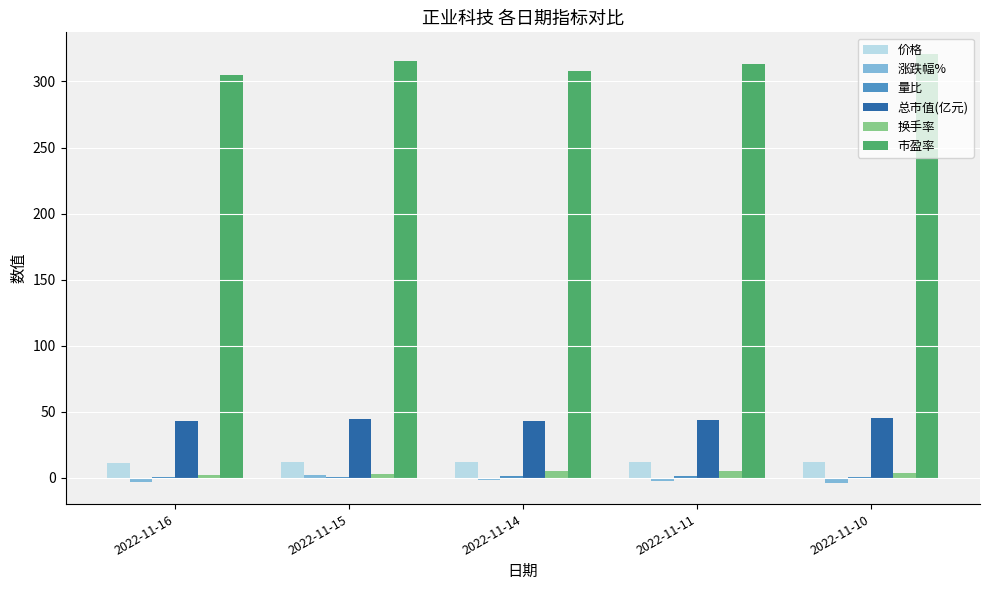

Which series has the largest total across all categories?

市盈率